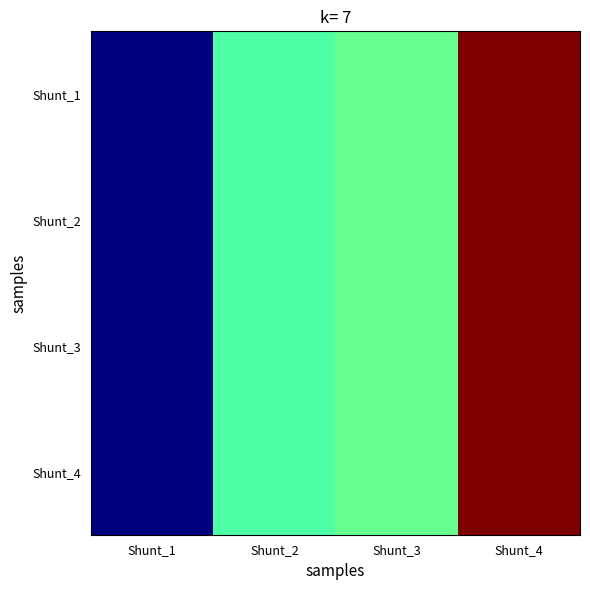

Which series has the widest spread of values?

Shunt_1